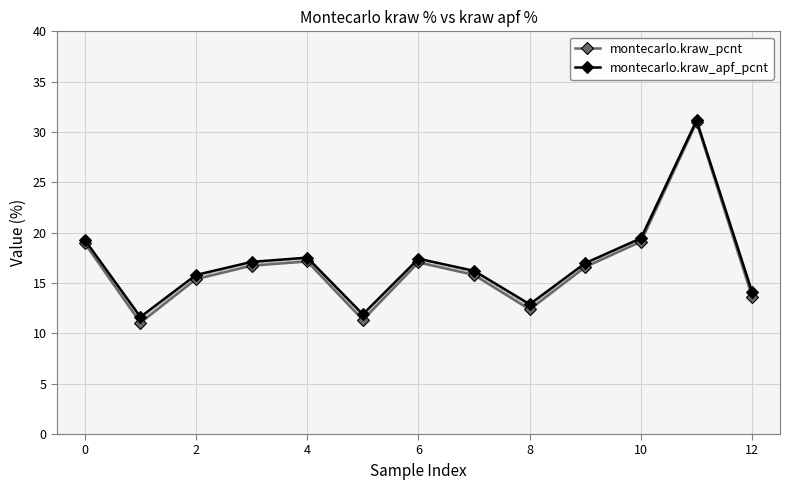

What is the difference between the maximum and minimum values in the montecarlo.kraw_pcnt series?

19.9